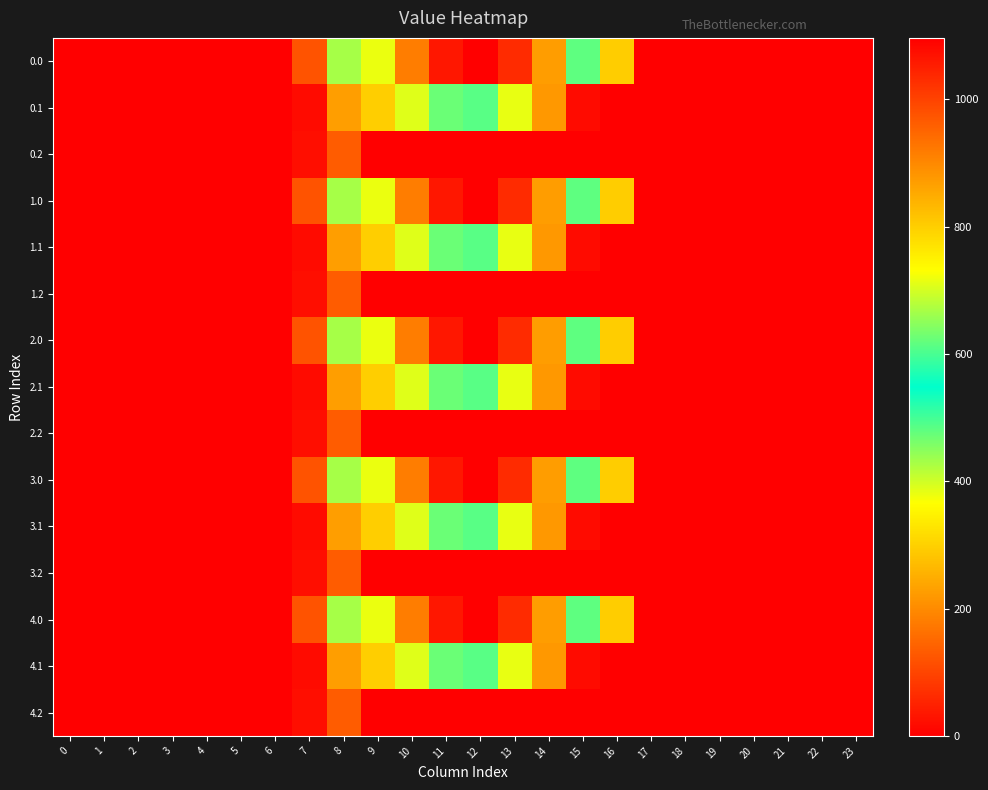

Reading left to right, list all the values displayed in this chart.

0.0: 0=0.0	1=0.0	2=0.0	3=0.0	4=0.0	5=0.0	6=0.0	7=120.6	8=430.3	9=716.9	10=916.2	11=1060.3	12=1096.7	13=1032.9	14=870.6	15=615.9	16=294.5	17=0.0	18=0.0	19=0.0	20=0.0	21=0.0	22=0.0	23=0.0
0.1: 0=0.0	1=0.0	2=0.0	3=0.0	4=0.0	5=0.0	6=0.0	7=17.7	8=227.5	9=295.9	10=388.1	11=471.7	12=485.4	13=382.7	14=219.2	15=17.3	16=0.0	17=0.0	18=0.0	19=0.0	20=0.0	21=0.0	22=0.0	23=0.0
0.2: 0=0.0	1=0.0	2=0.0	3=0.0	4=0.0	5=0.0	6=0.0	7=22.3	8=134.2	9=0.0	10=0.0	11=0.0	12=0.0	13=0.0	14=0.0	15=0.0	16=0.0	17=0.0	18=0.0	19=0.0	20=0.0	21=0.0	22=0.0	23=0.0
1.0: 0=0.0	1=0.0	2=0.0	3=0.0	4=0.0	5=0.0	6=0.0	7=120.6	8=430.3	9=716.9	10=916.2	11=1060.3	12=1096.7	13=1032.9	14=870.6	15=615.9	16=294.5	17=0.0	18=0.0	19=0.0	20=0.0	21=0.0	22=0.0	23=0.0
1.1: 0=0.0	1=0.0	2=0.0	3=0.0	4=0.0	5=0.0	6=0.0	7=17.7	8=227.5	9=295.9	10=388.1	11=471.7	12=485.4	13=382.7	14=219.2	15=17.3	16=0.0	17=0.0	18=0.0	19=0.0	20=0.0	21=0.0	22=0.0	23=0.0
1.2: 0=0.0	1=0.0	2=0.0	3=0.0	4=0.0	5=0.0	6=0.0	7=22.3	8=134.2	9=0.0	10=0.0	11=0.0	12=0.0	13=0.0	14=0.0	15=0.0	16=0.0	17=0.0	18=0.0	19=0.0	20=0.0	21=0.0	22=0.0	23=0.0
2.0: 0=0.0	1=0.0	2=0.0	3=0.0	4=0.0	5=0.0	6=0.0	7=120.6	8=430.3	9=716.9	10=916.2	11=1060.3	12=1096.7	13=1032.9	14=870.6	15=615.9	16=294.5	17=0.0	18=0.0	19=0.0	20=0.0	21=0.0	22=0.0	23=0.0
2.1: 0=0.0	1=0.0	2=0.0	3=0.0	4=0.0	5=0.0	6=0.0	7=17.7	8=227.5	9=295.9	10=388.1	11=471.7	12=485.4	13=382.7	14=219.2	15=17.3	16=0.0	17=0.0	18=0.0	19=0.0	20=0.0	21=0.0	22=0.0	23=0.0
2.2: 0=0.0	1=0.0	2=0.0	3=0.0	4=0.0	5=0.0	6=0.0	7=22.3	8=134.2	9=0.0	10=0.0	11=0.0	12=0.0	13=0.0	14=0.0	15=0.0	16=0.0	17=0.0	18=0.0	19=0.0	20=0.0	21=0.0	22=0.0	23=0.0
3.0: 0=0.0	1=0.0	2=0.0	3=0.0	4=0.0	5=0.0	6=0.0	7=120.6	8=430.3	9=716.9	10=916.2	11=1060.3	12=1096.7	13=1032.9	14=870.6	15=615.9	16=294.5	17=0.0	18=0.0	19=0.0	20=0.0	21=0.0	22=0.0	23=0.0
3.1: 0=0.0	1=0.0	2=0.0	3=0.0	4=0.0	5=0.0	6=0.0	7=17.7	8=227.5	9=295.9	10=388.1	11=471.7	12=485.4	13=382.7	14=219.2	15=17.3	16=0.0	17=0.0	18=0.0	19=0.0	20=0.0	21=0.0	22=0.0	23=0.0
3.2: 0=0.0	1=0.0	2=0.0	3=0.0	4=0.0	5=0.0	6=0.0	7=22.3	8=134.2	9=0.0	10=0.0	11=0.0	12=0.0	13=0.0	14=0.0	15=0.0	16=0.0	17=0.0	18=0.0	19=0.0	20=0.0	21=0.0	22=0.0	23=0.0
4.0: 0=0.0	1=0.0	2=0.0	3=0.0	4=0.0	5=0.0	6=0.0	7=120.6	8=430.3	9=716.9	10=916.2	11=1060.3	12=1096.7	13=1032.9	14=870.6	15=615.9	16=294.5	17=0.0	18=0.0	19=0.0	20=0.0	21=0.0	22=0.0	23=0.0
4.1: 0=0.0	1=0.0	2=0.0	3=0.0	4=0.0	5=0.0	6=0.0	7=17.7	8=227.5	9=295.9	10=388.1	11=471.7	12=485.4	13=382.7	14=219.2	15=17.3	16=0.0	17=0.0	18=0.0	19=0.0	20=0.0	21=0.0	22=0.0	23=0.0
4.2: 0=0.0	1=0.0	2=0.0	3=0.0	4=0.0	5=0.0	6=0.0	7=22.3	8=134.2	9=0.0	10=0.0	11=0.0	12=0.0	13=0.0	14=0.0	15=0.0	16=0.0	17=0.0	18=0.0	19=0.0	20=0.0	21=0.0	22=0.0	23=0.0